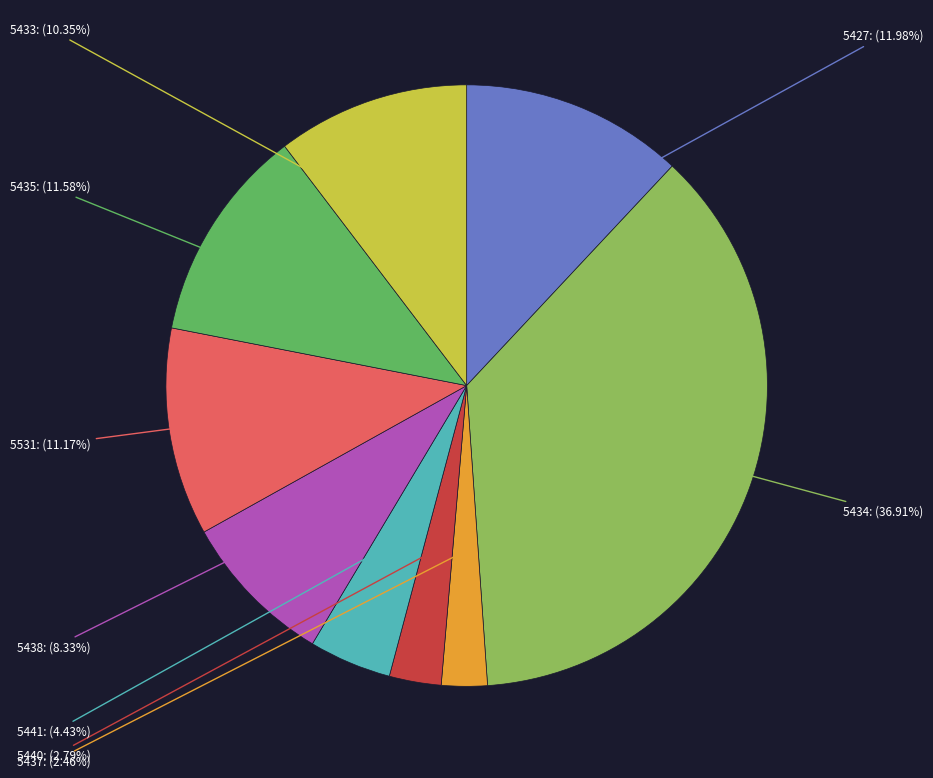

Is there a majority slice in this chart?

No